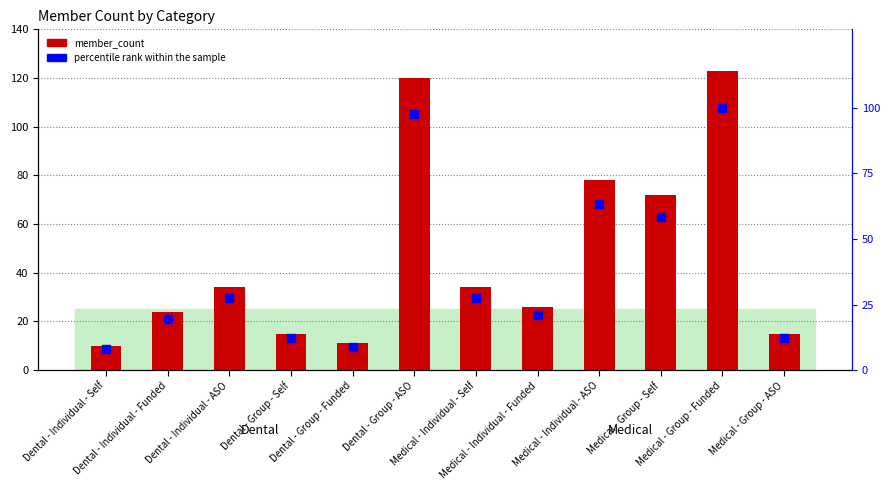

Is the value of percentile rank within the sample at Medical - Group - Funded greater than the value of member_count at Medical - Individual - Funded?

Yes